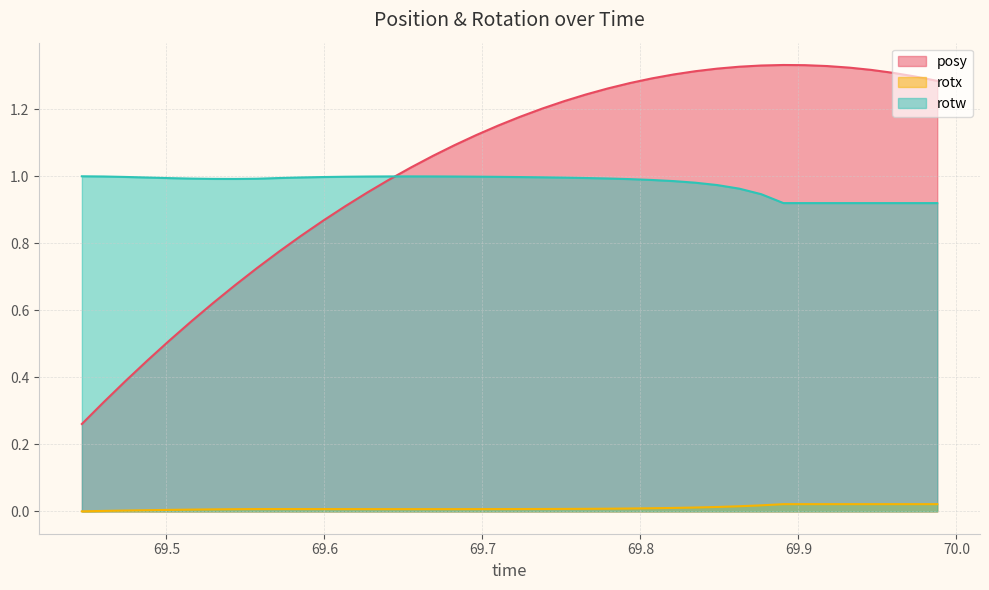

Rank the series by their maximum value, from highest to lowest.

posy, rotw, rotx